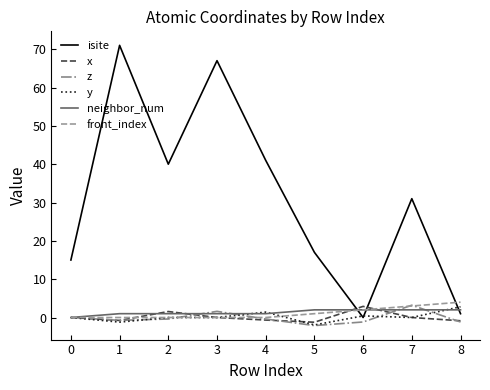

Is the value of z at 2 greater than the value of neighbor_num at 2?

No